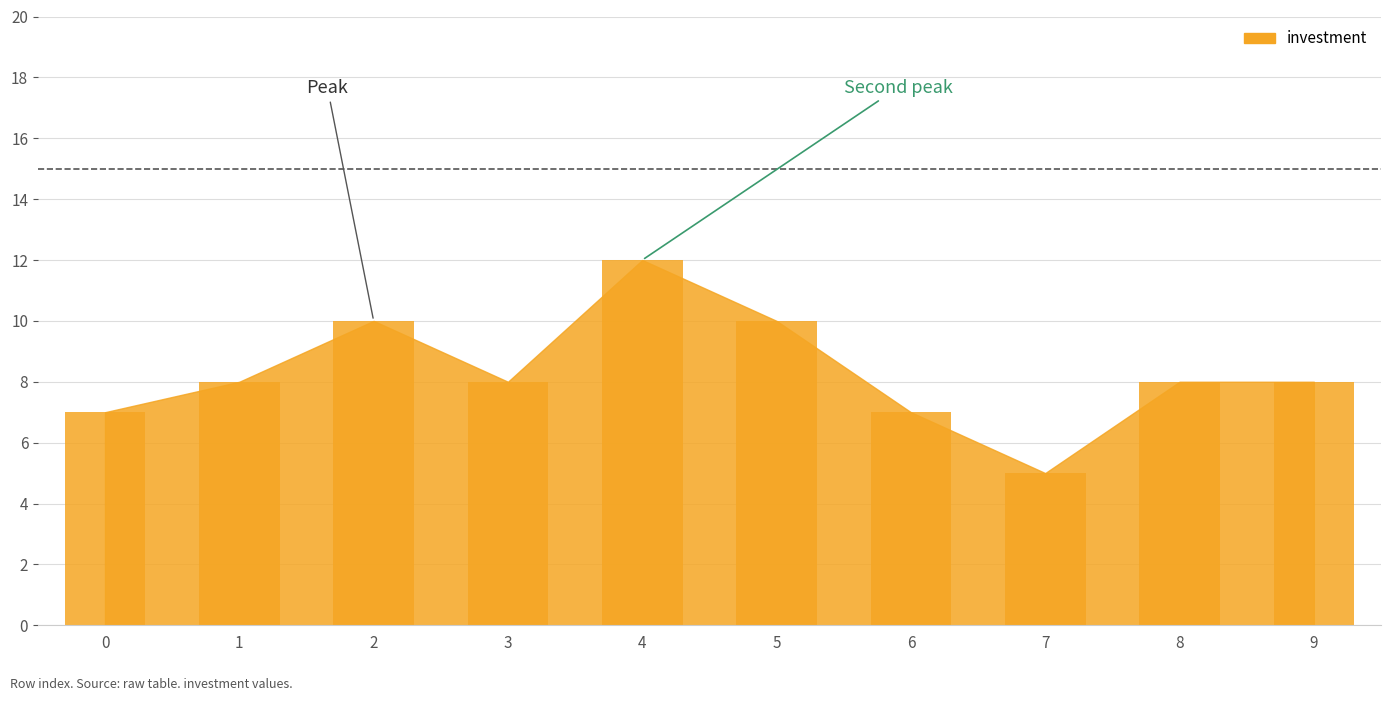

Reading left to right, extract all data points from this chart.

0=7	1=8	2=10	3=8	4=12	5=10	6=7	7=5	8=8	9=8